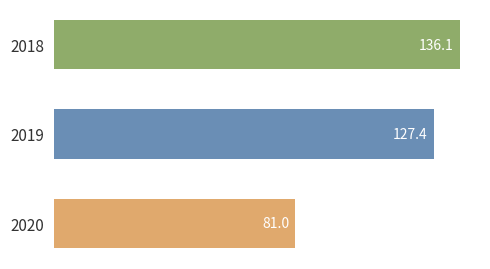

Reading top to bottom, list all the values displayed in this chart.

136.1	127.4	81.0